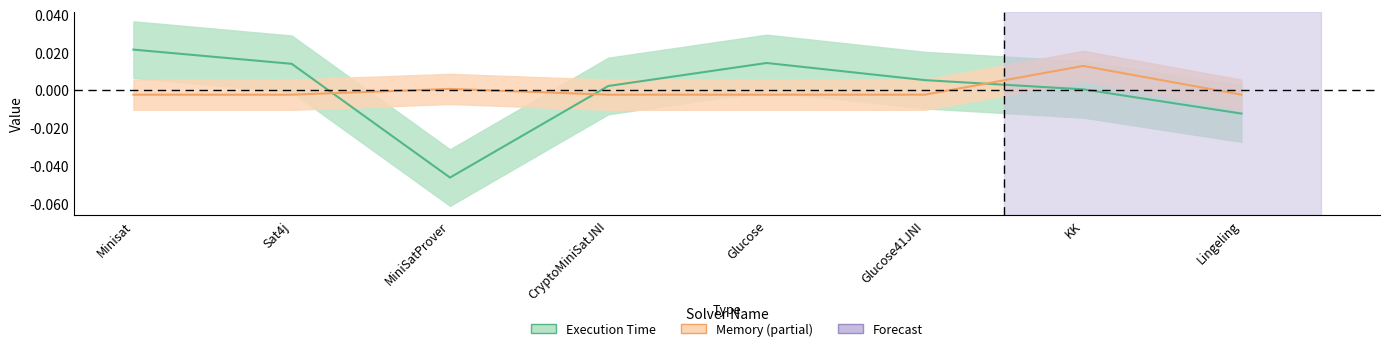

Which category has the highest value in the Execution Time series?

Minisat